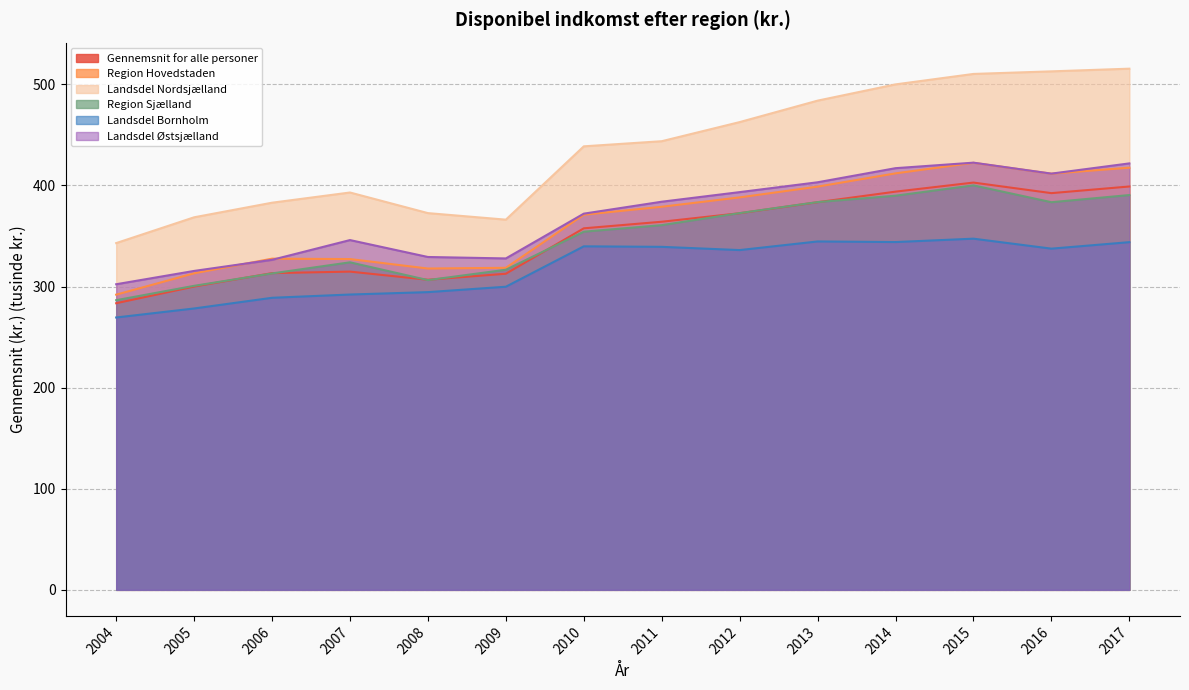

The Region Hovedstaden series shows 411.6 at 2016. True or false?

True